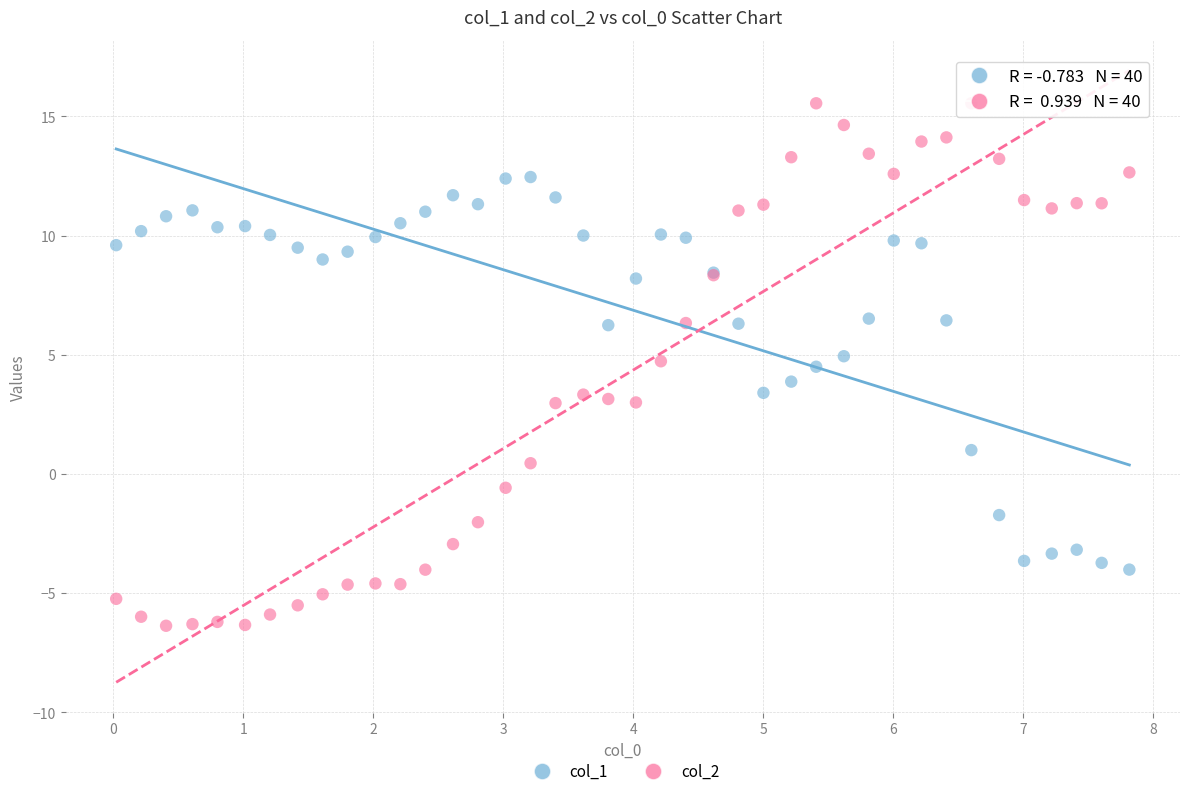

Which series contains the highest Y value?

col_2